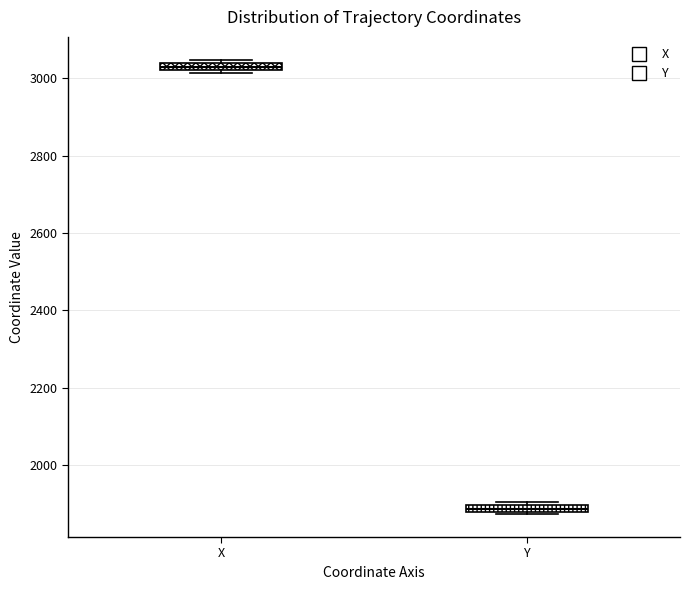

Which box has the highest median line?

X